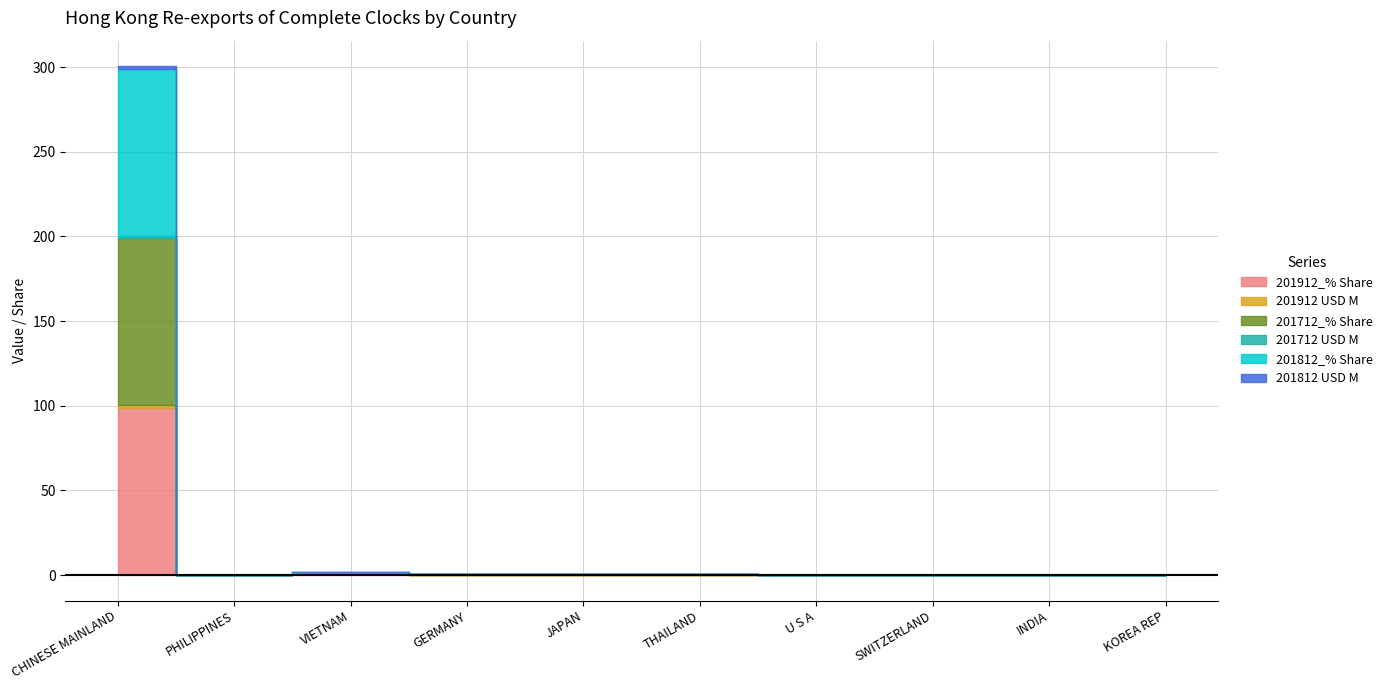

Where is the first local minimum for 201912 USD M?

PHILIPPINES